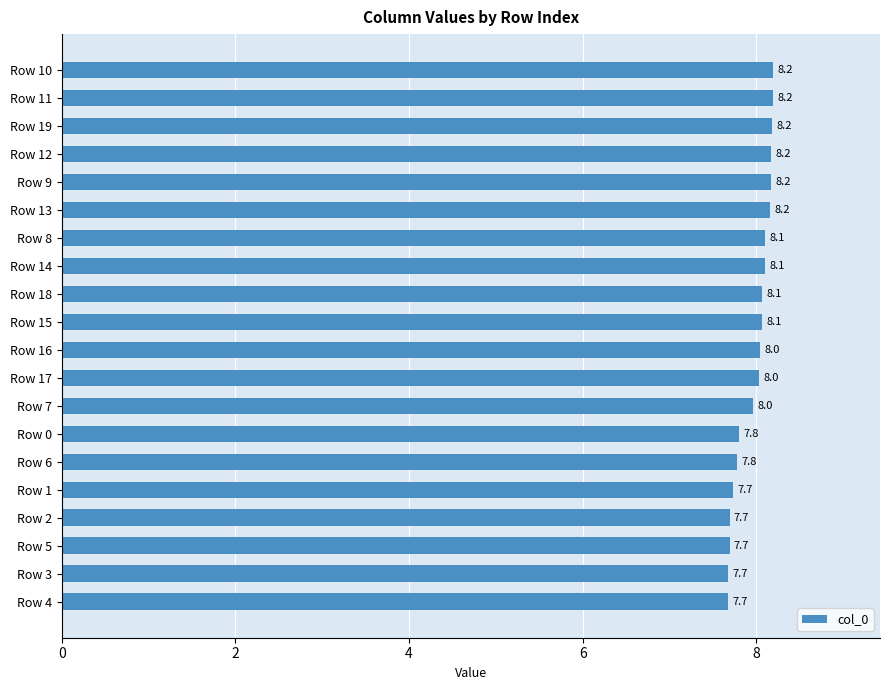

What is the difference between the second highest and second lowest values?

0.5